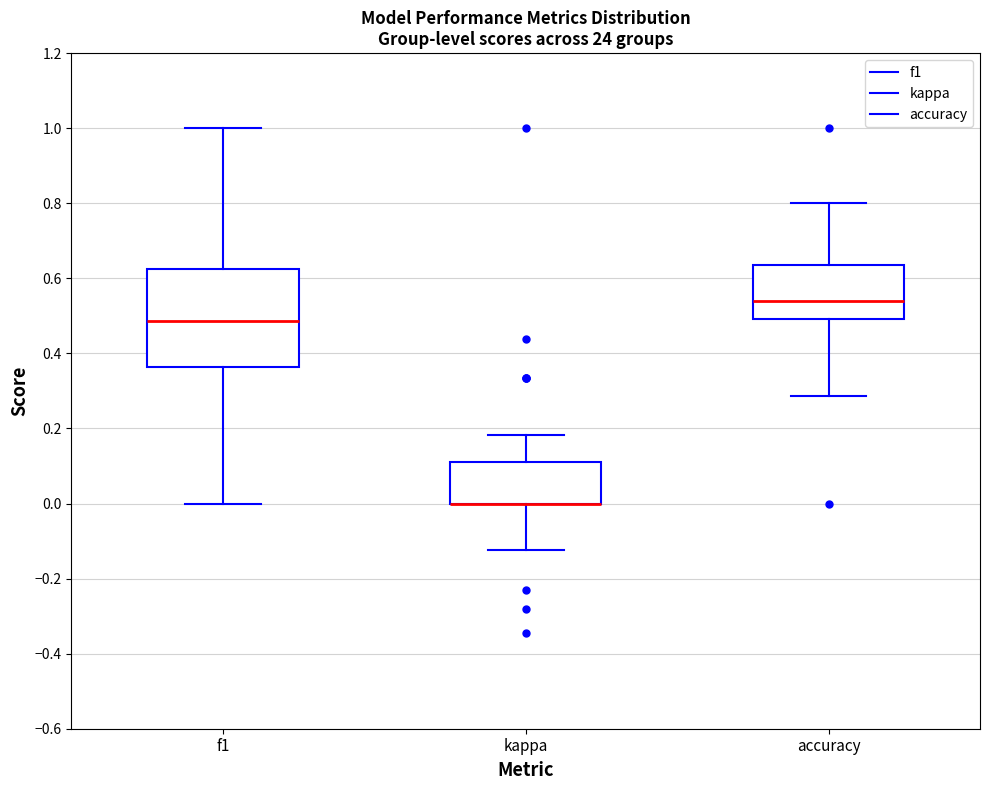

Reading left to right, read every box against the y-axis: the position of its median line, the range the box covers, and the ends of its whiskers. The values are not printed on the chart, so give them approximately, as read against the axis.

f1: median 0.48, box 0.36 to 0.62, whiskers 0.00 to 1.00
kappa: median 0.00 (drawn on the box's lower edge), box 0.00 to 0.12, whiskers -0.12 to 0.18
accuracy: median 0.54, box 0.50 to 0.64, whiskers 0.28 to 0.80